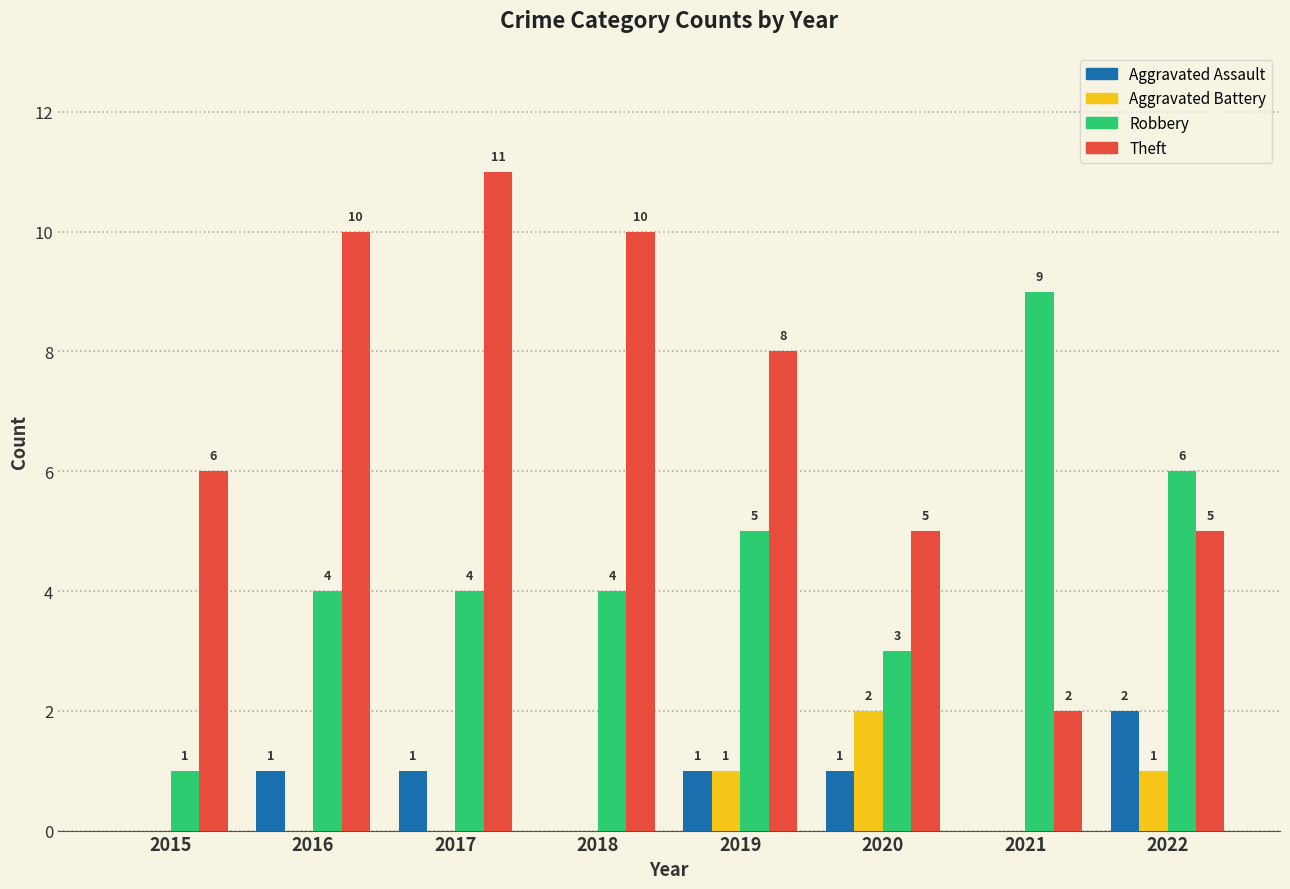

What is the sum of all Aggravated Battery values?

4